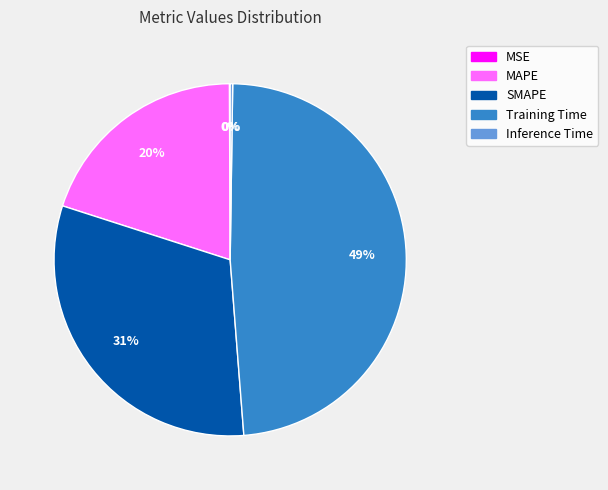

Is there any slice that represents more than half of the pie?

No